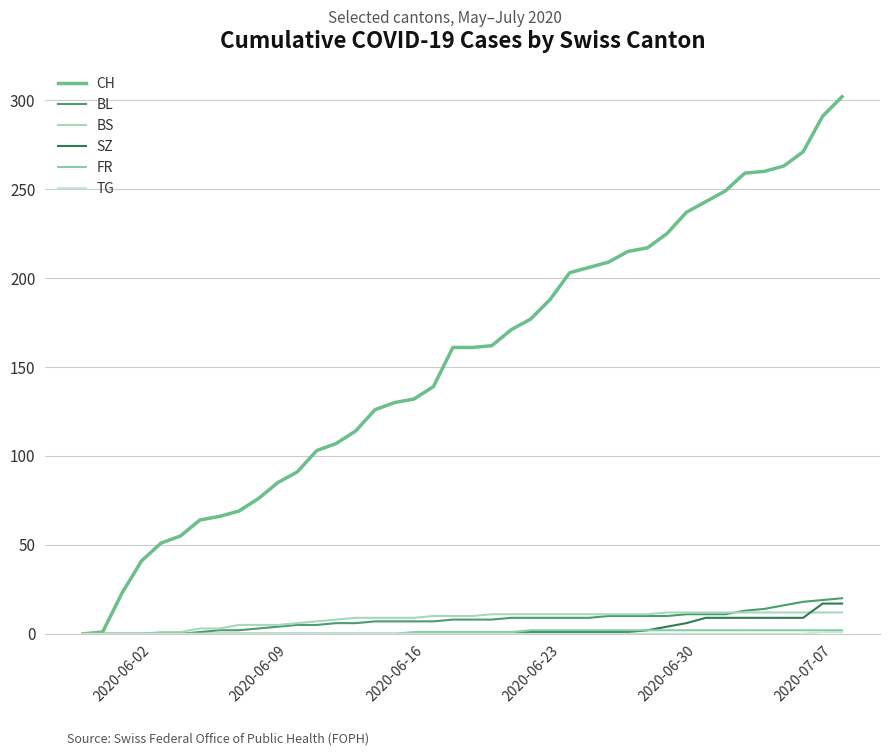

How many lines are shown in the chart?

6